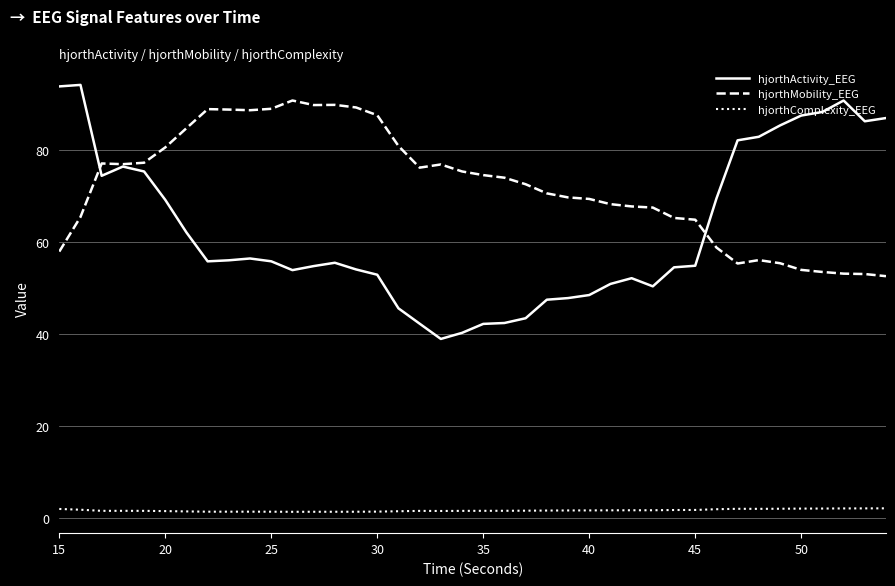

Which series has the widest spread of values?

hjorthActivity_EEG